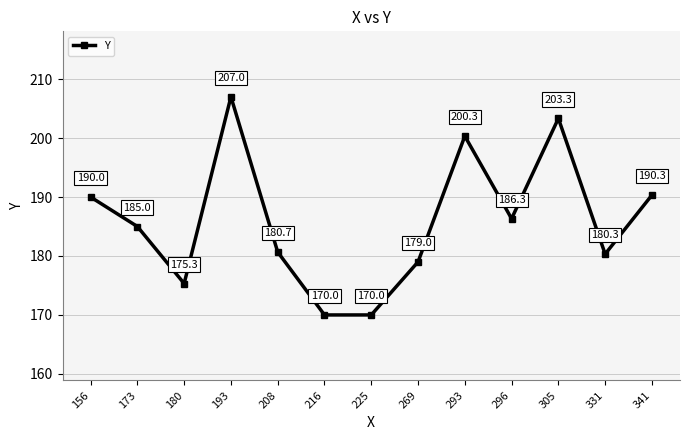

Between 216 and 293, which is larger?

293